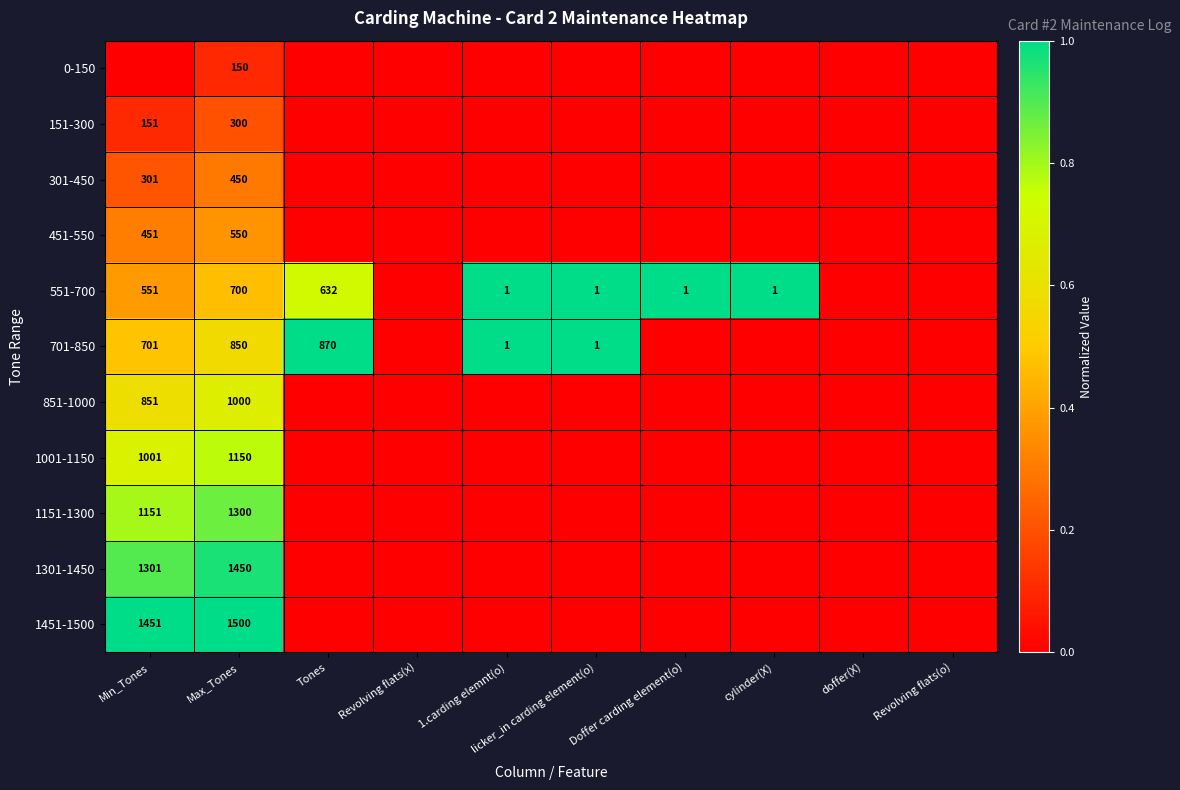

How many categories are shown in the chart?

10